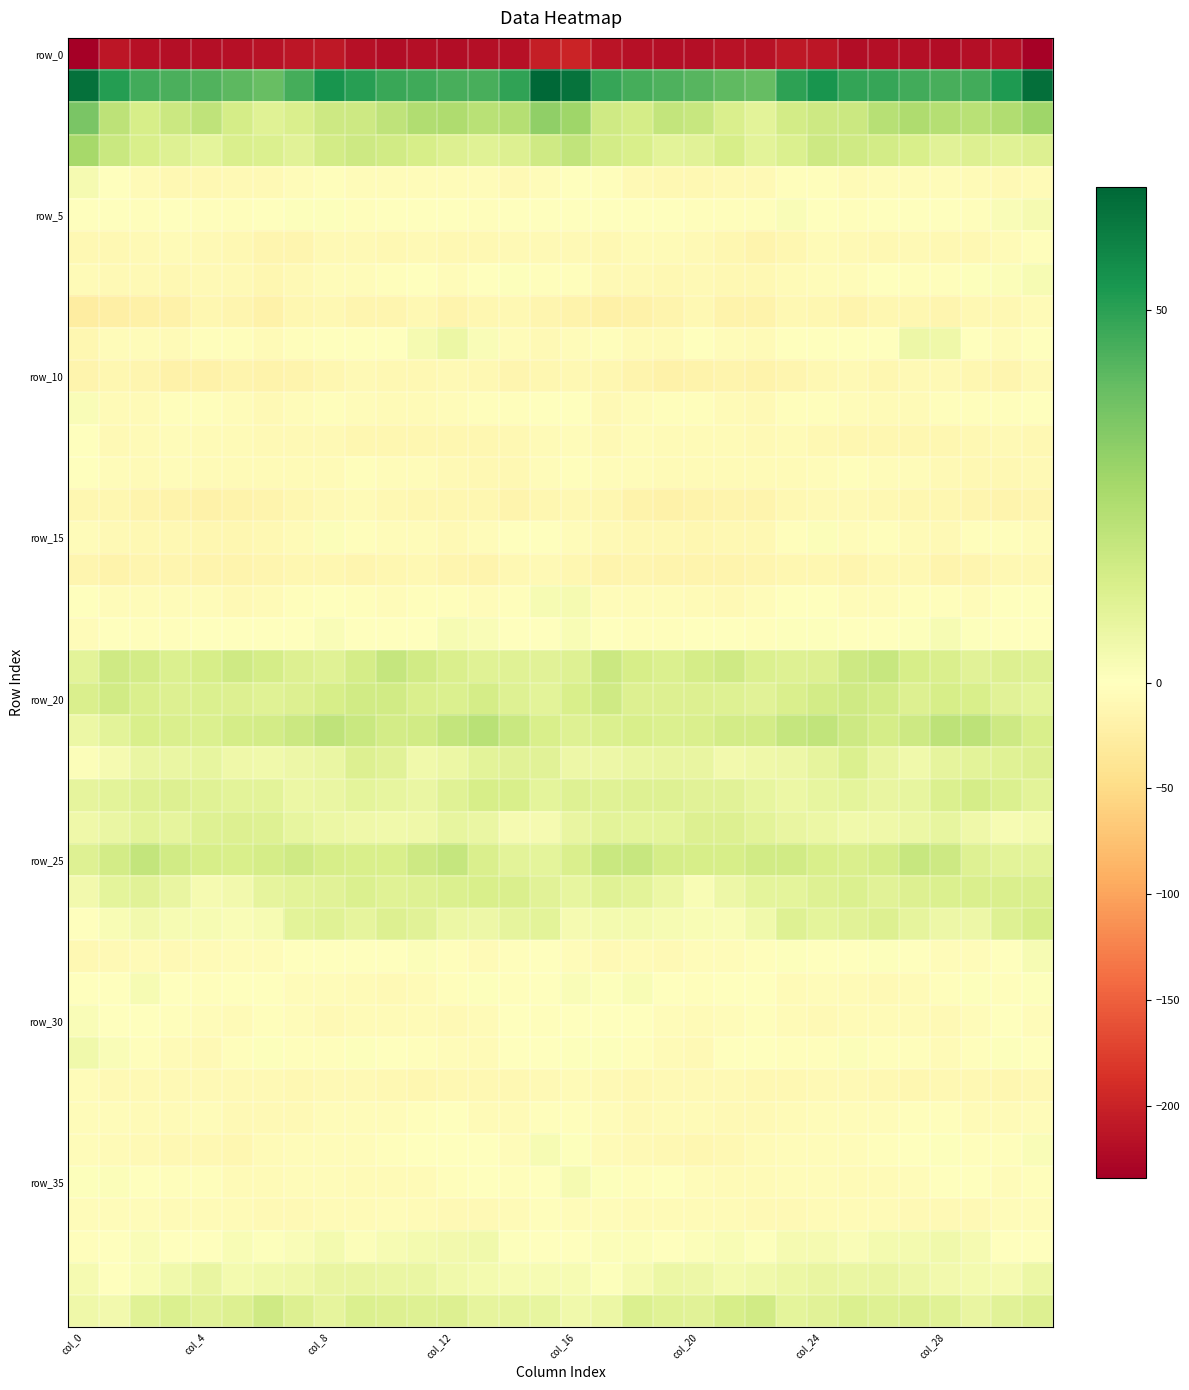

At which category does the chart reach its peak across all series?

15